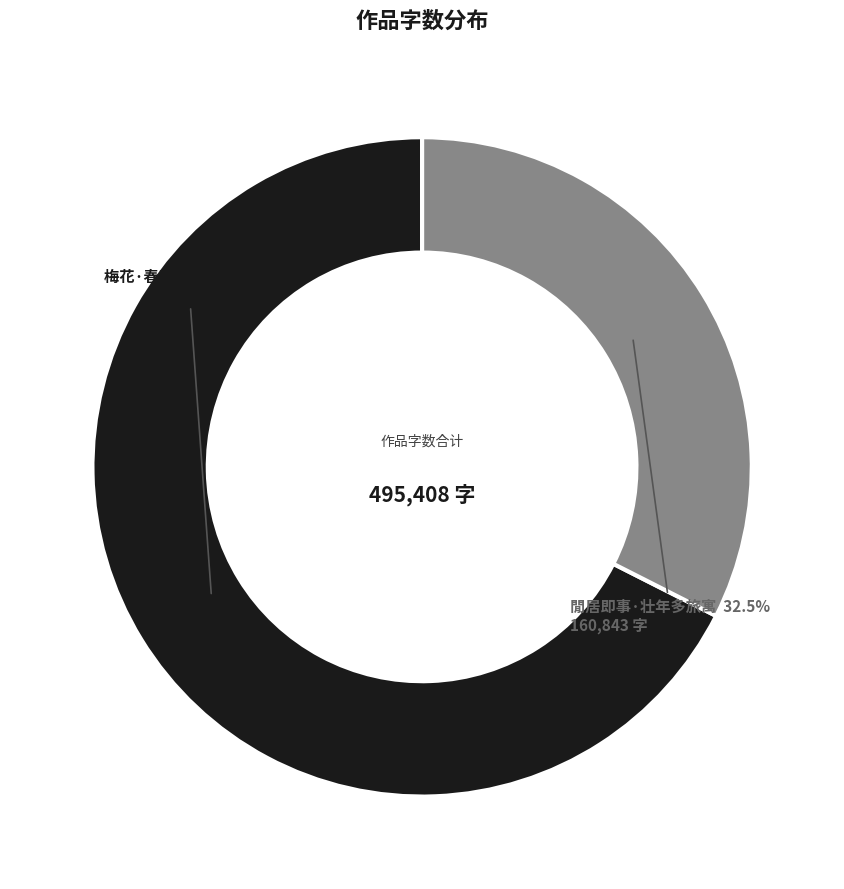

How many segments does this pie chart have?

2